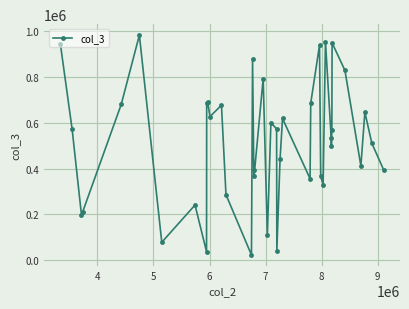

What is the value of the 27th point from the left?

685321